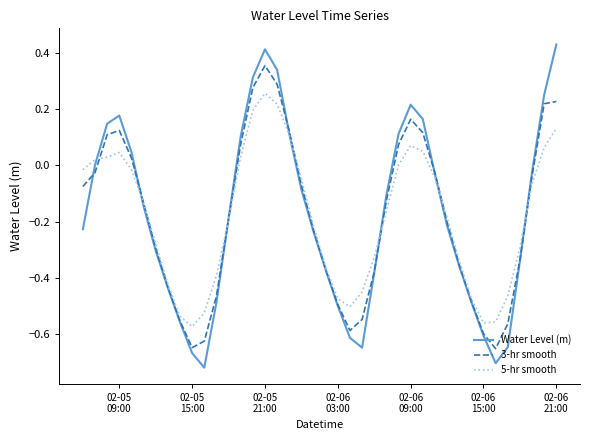

Rank the series by their maximum value, from highest to lowest.

Water Level (m), 3-hr smooth, 5-hr smooth